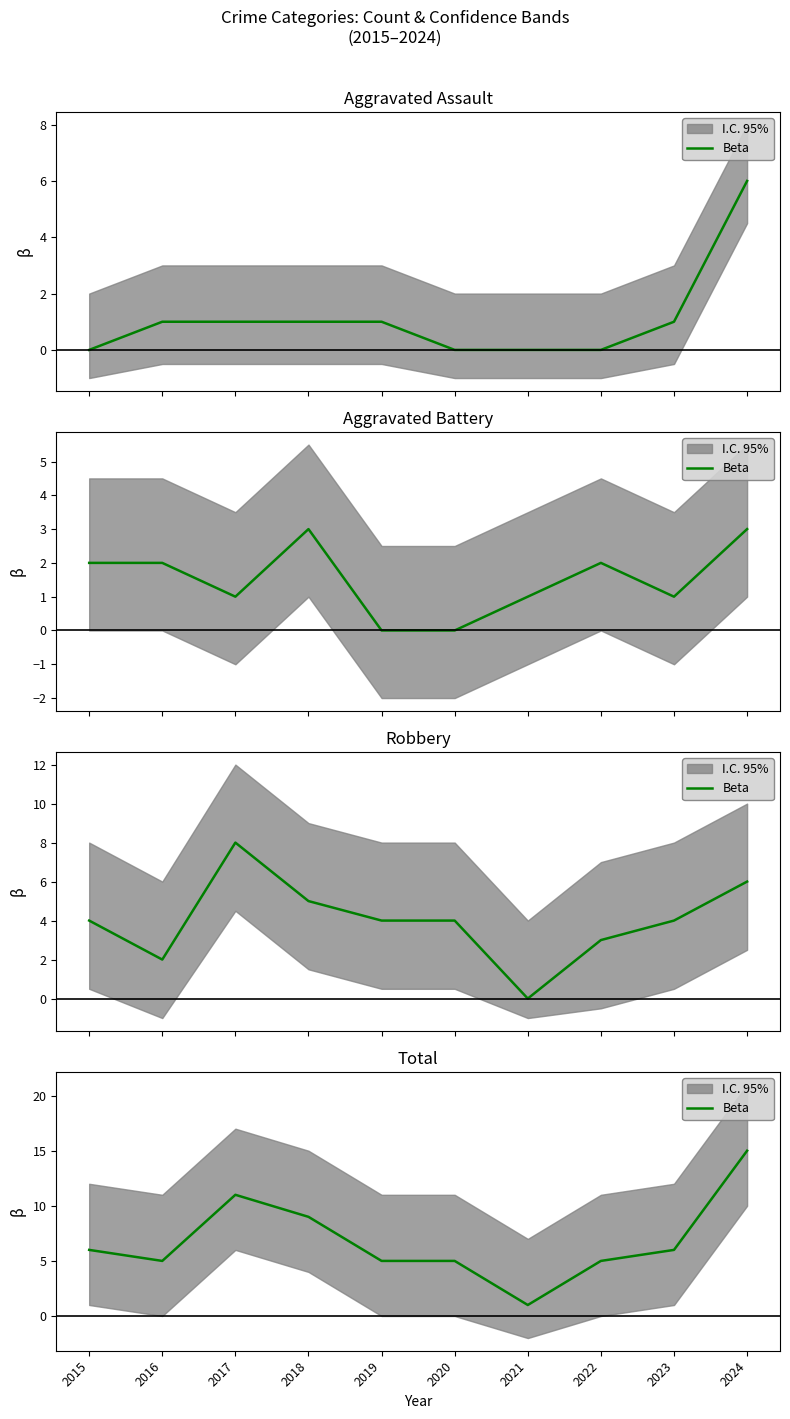

Which label corresponds to the largest value in the chart?

2024